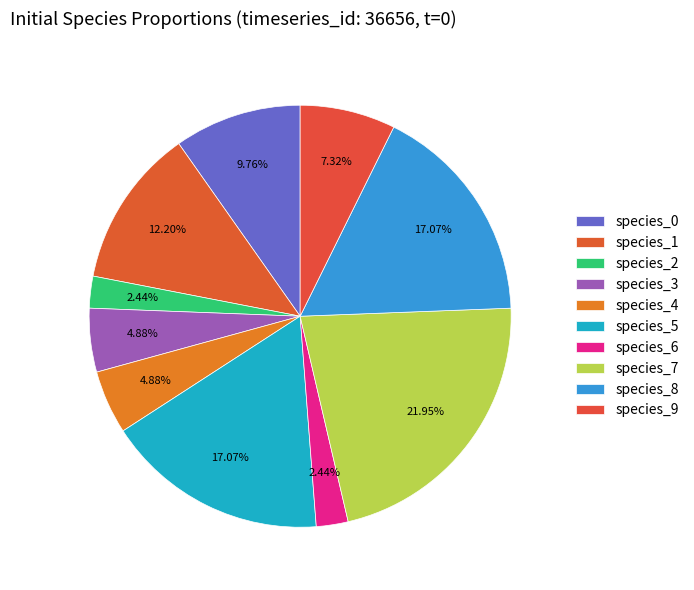

How many slices are in this pie chart?

10